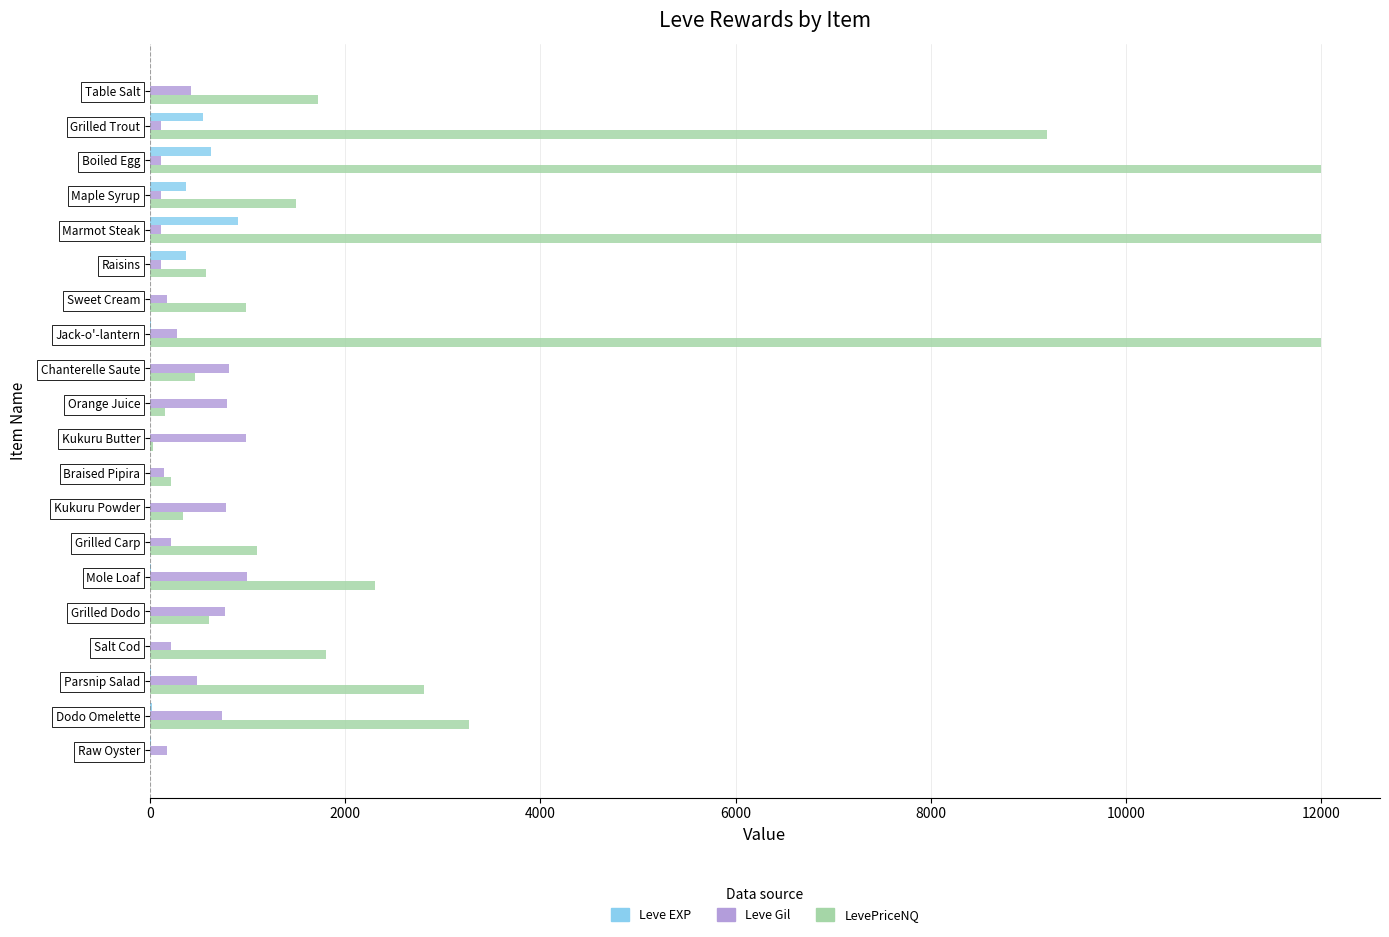

The LevePriceNQ series shows 984 at Sweet Cream. True or false?

True